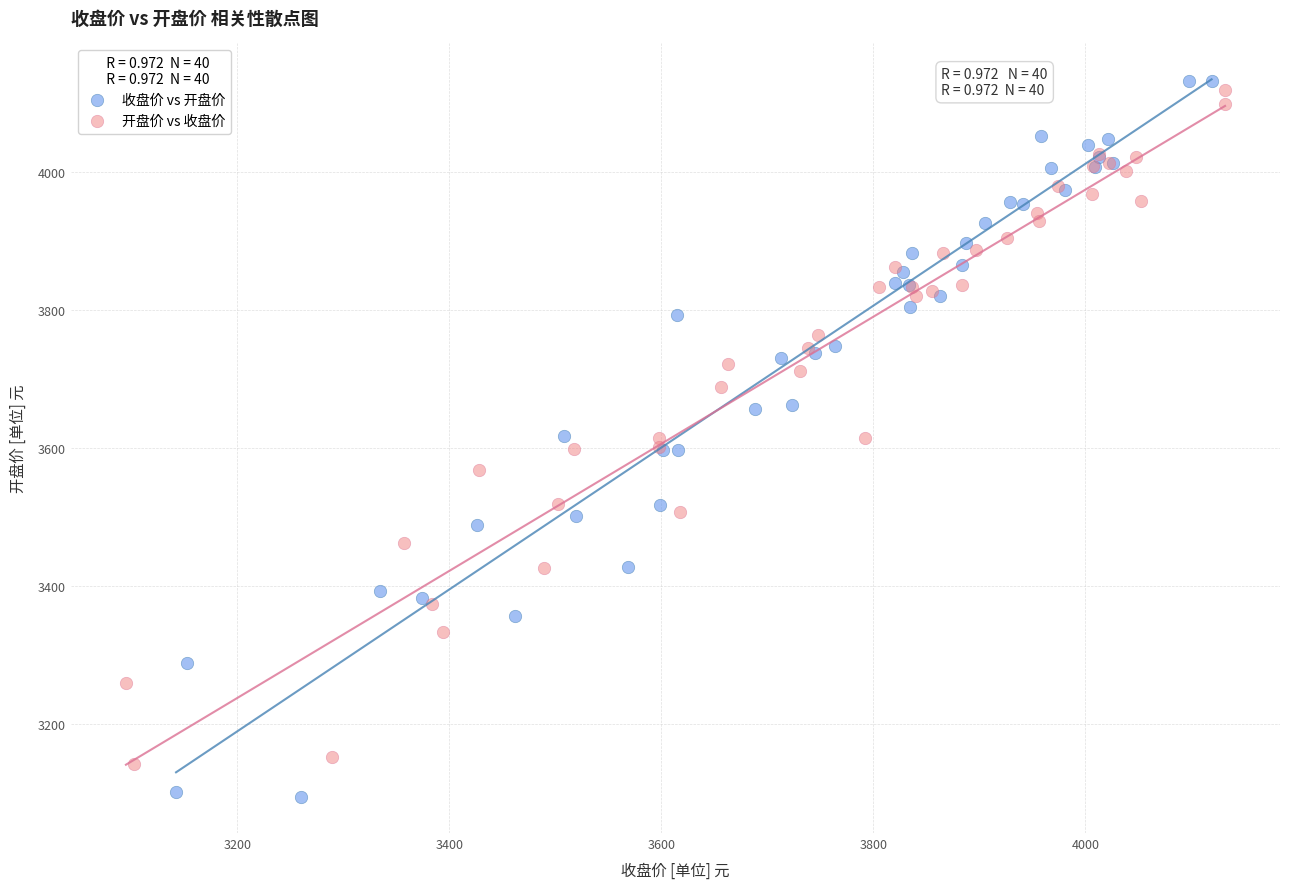

Which series contains the lowest Y value?

收盘价 vs 开盘价